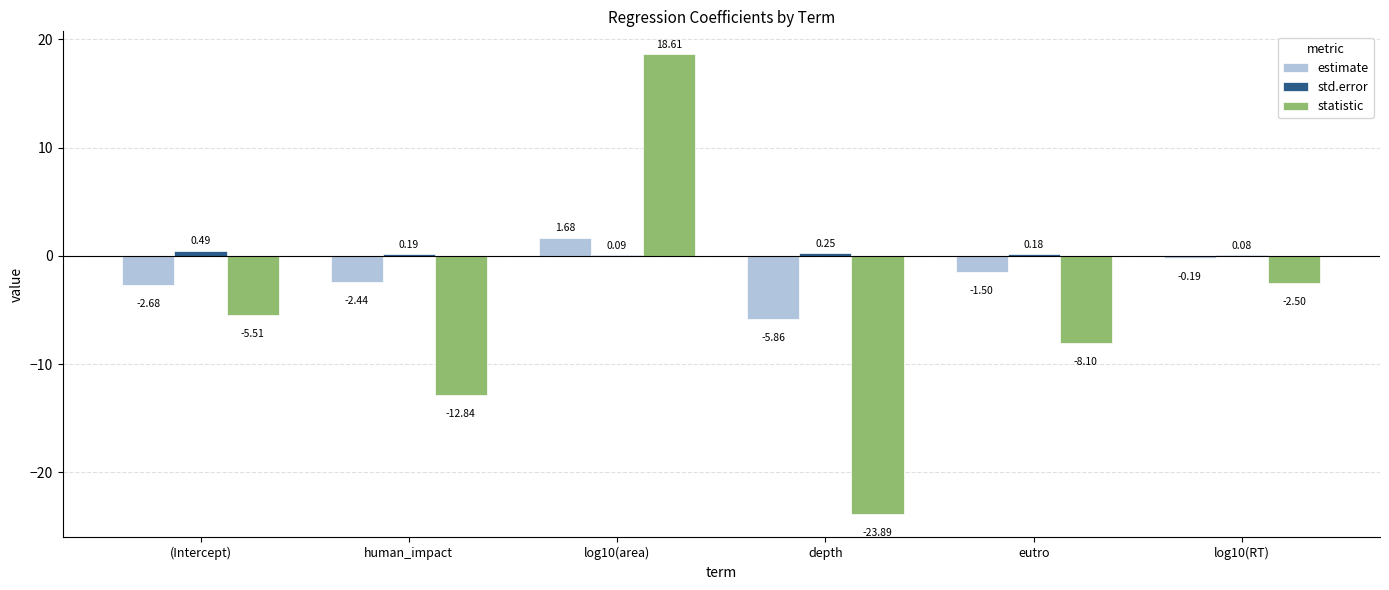

What is the difference between the statistic values at log10(RT) and (Intercept)?

3.0